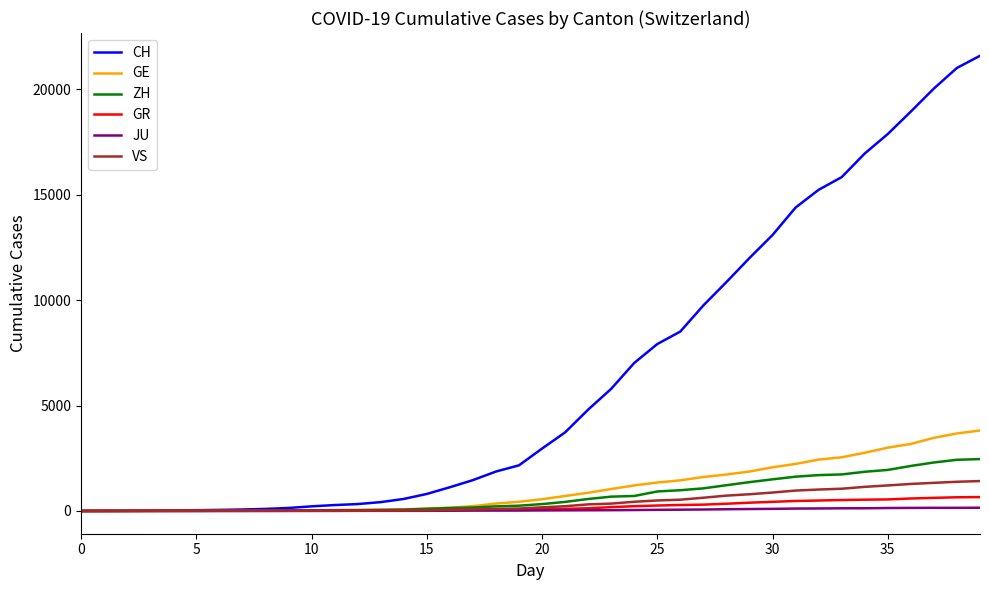

Which series has the largest range (max minus min)?

CH